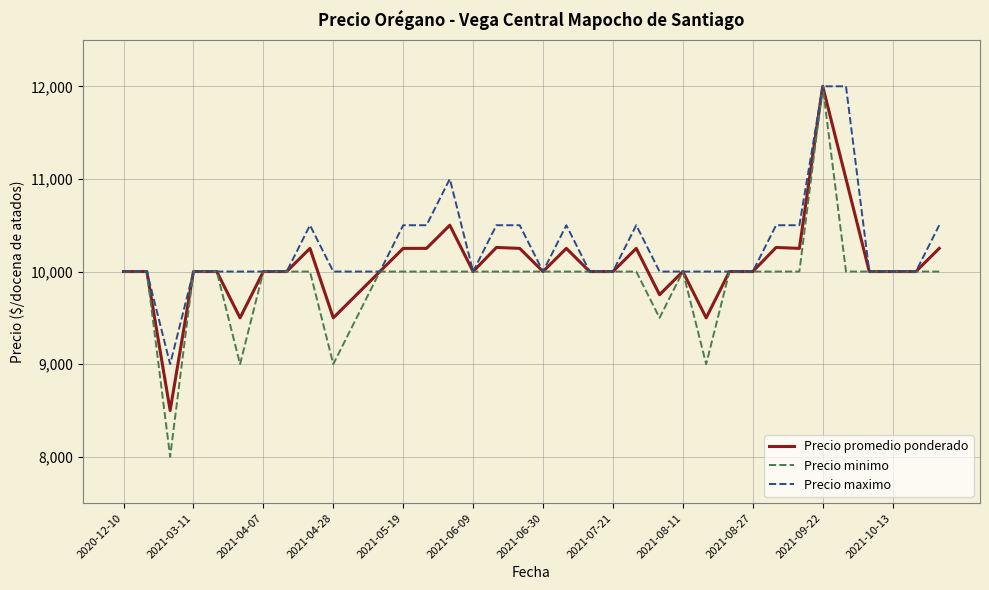

True or false: Precio maximo has more than 0 points higher than both neighbors.

True